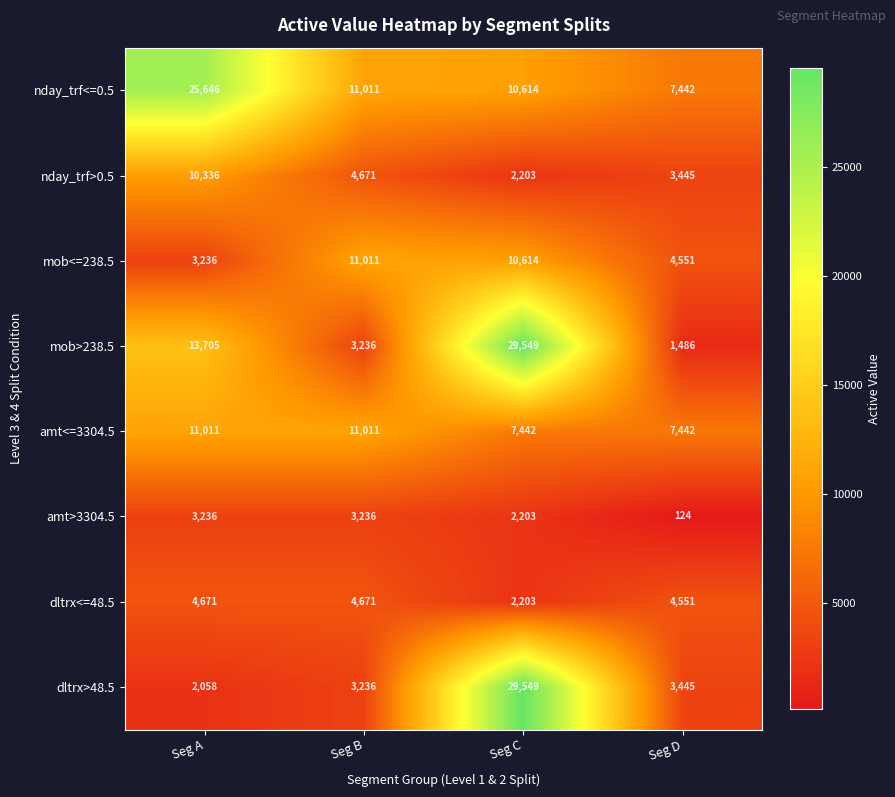

At which category is the sum across all series the highest?

Seg C